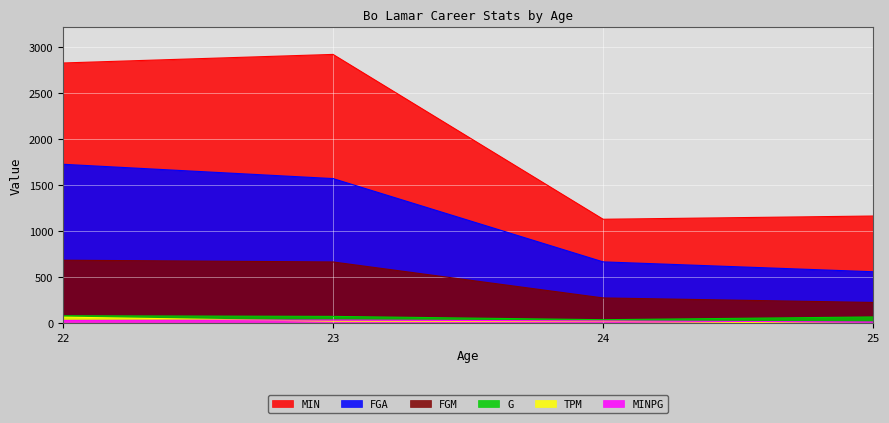

At which category is the sum across all series the highest?

22